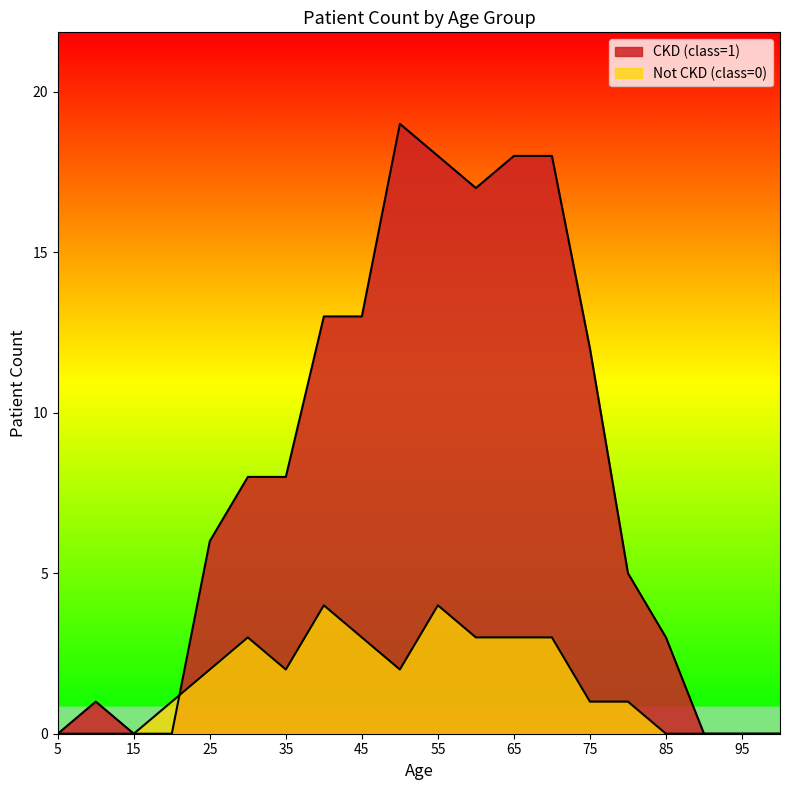

How many lines are shown in the chart?

2